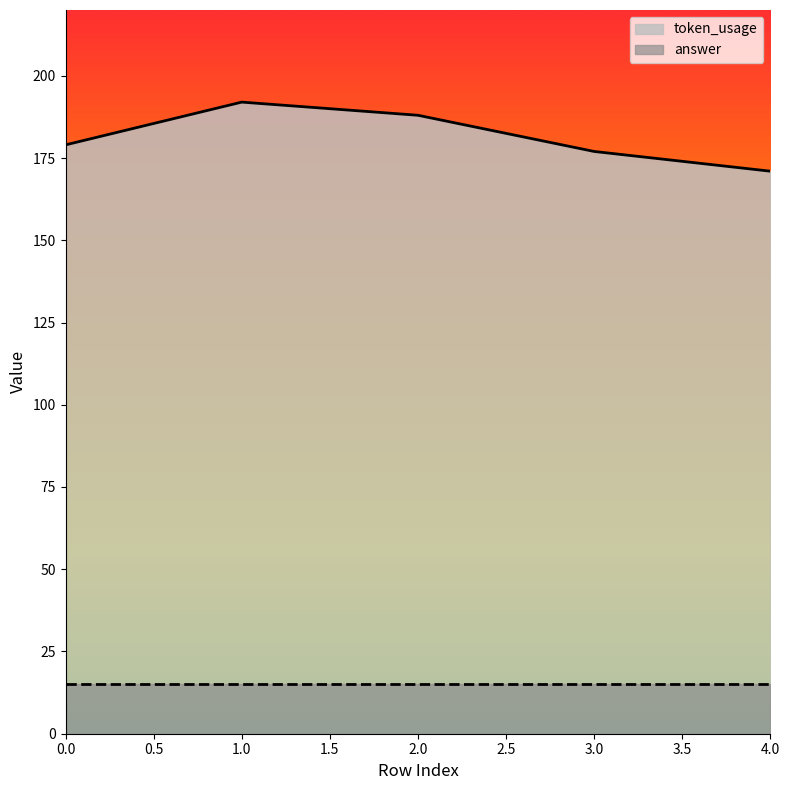

What is the sum of all values?

907